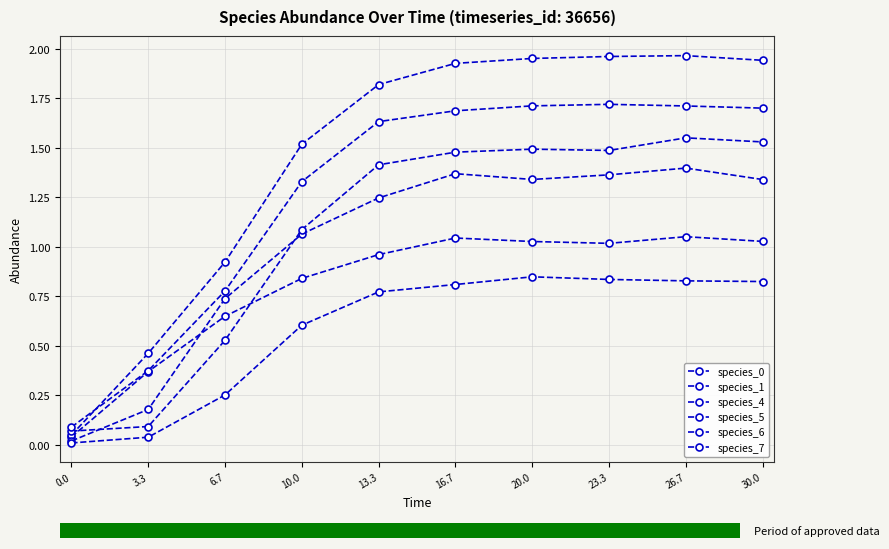

Count the number of data series in this chart.

6